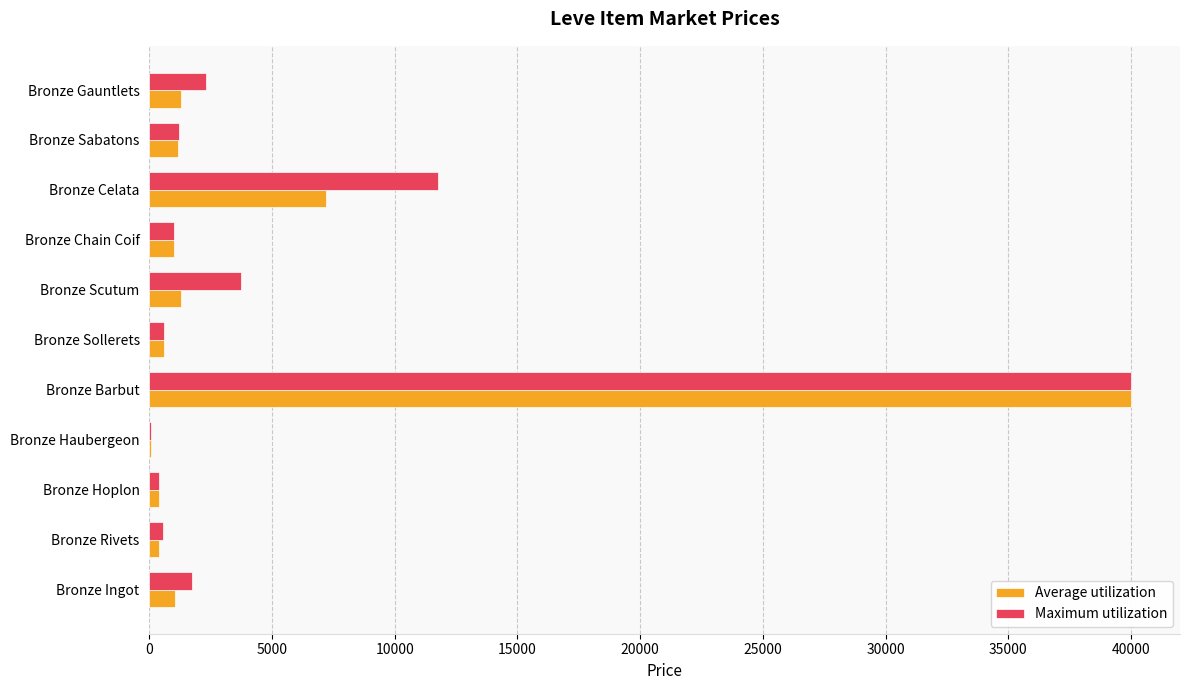

What is the total value across all series at Bronze Gauntlets?

3590.0